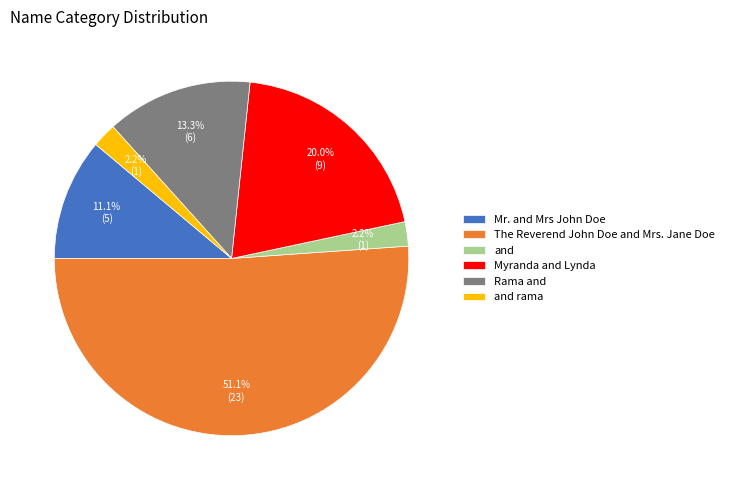

What percentage is NOT represented by Myranda and Lynda?

80.0%